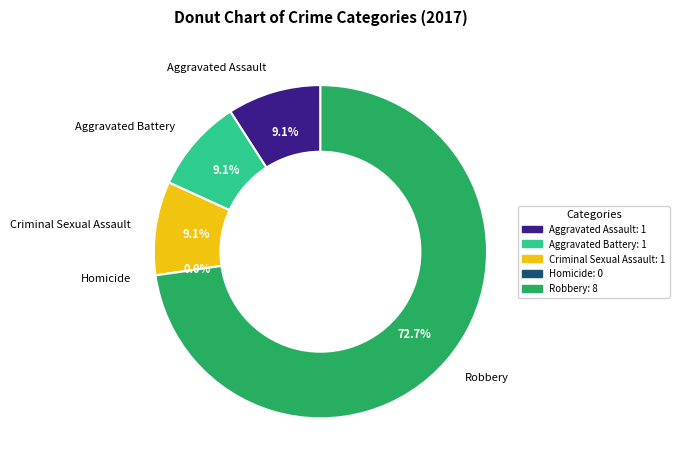

Approximately how many times larger is the value at Robbery compared to Aggravated Assault?

8.0